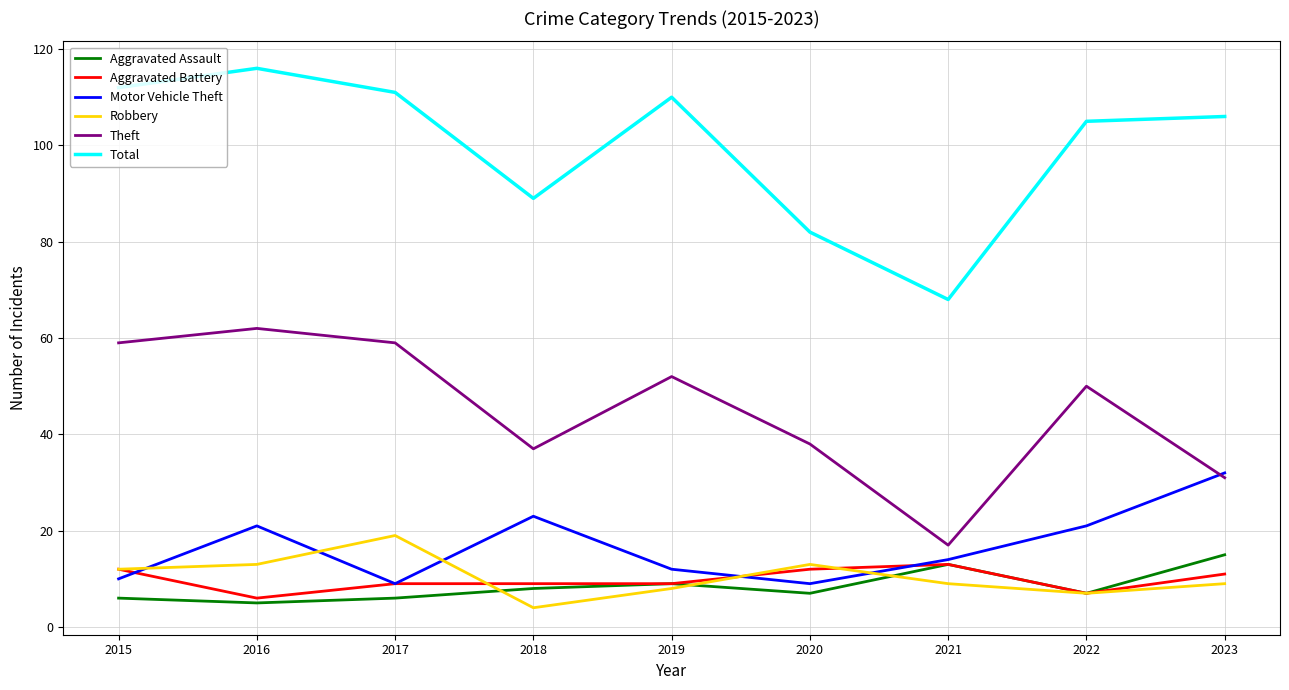

Where does the Theft series first go above 50?

2015